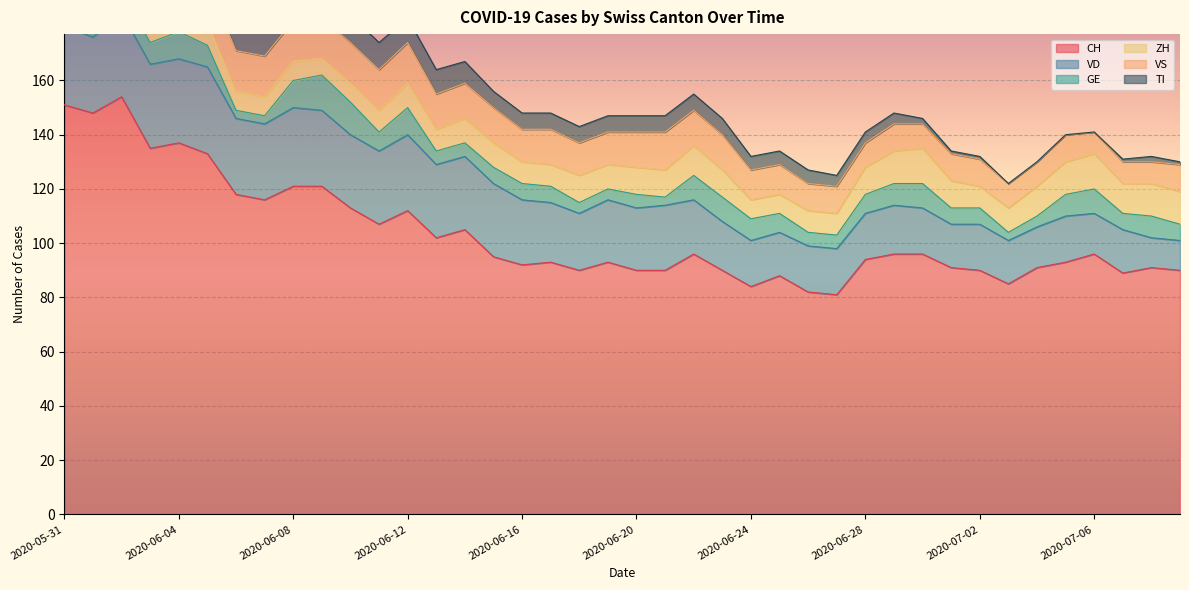

What is the highest value of the CH series?

154